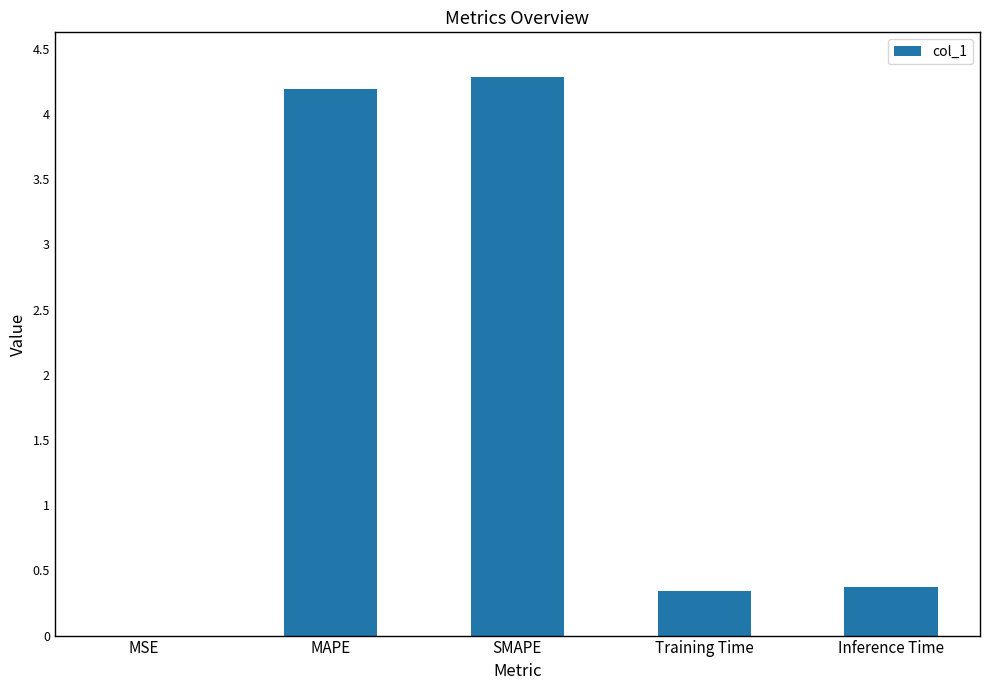

Between MSE and SMAPE, which is larger?

SMAPE